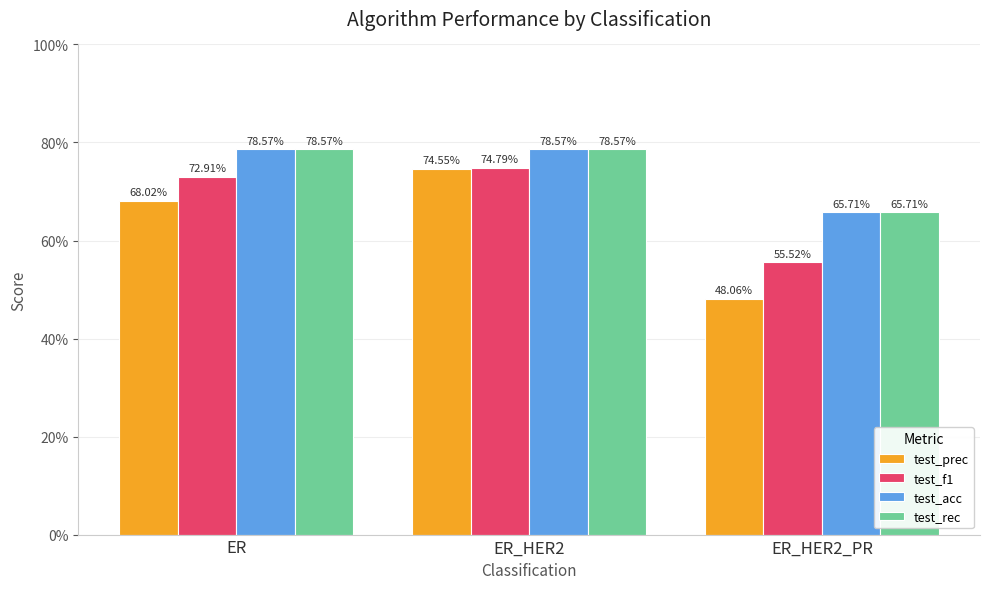

True or false: test_acc has a value of 0.4 at ER_HER2_PR.

False